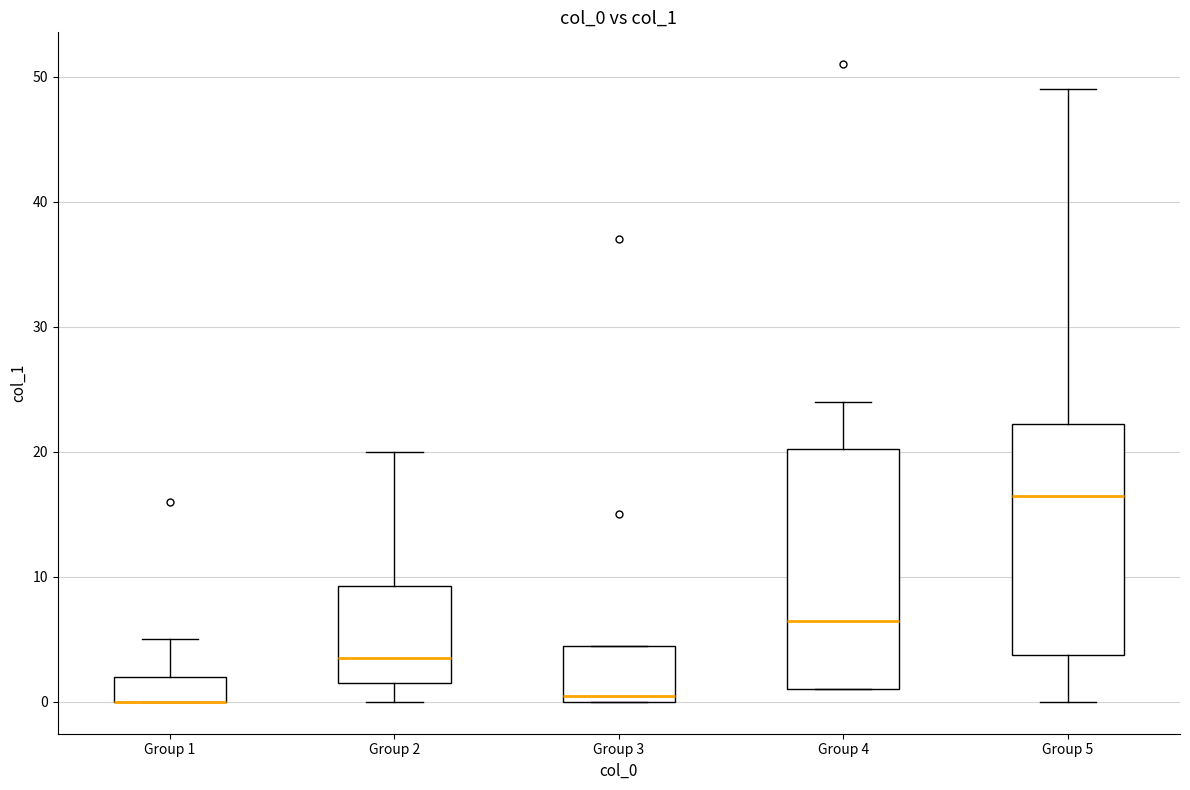

Reading left to right, read every box against the y-axis: the position of its median line, the range the box covers, and the ends of its whiskers. The values are not printed on the chart, so give them approximately, as read against the axis.

Group 1: median 0 (drawn on the box's lower edge), box 0 to 2, whiskers 0 to 5
Group 2: median 4, box 2 to 9, whiskers 0 to 20
Group 3: median 1, box 0 to 5, whiskers 0 to 5
Group 4: median 7, box 1 to 20, whiskers 1 to 24
Group 5: median 17, box 4 to 22, whiskers 0 to 49